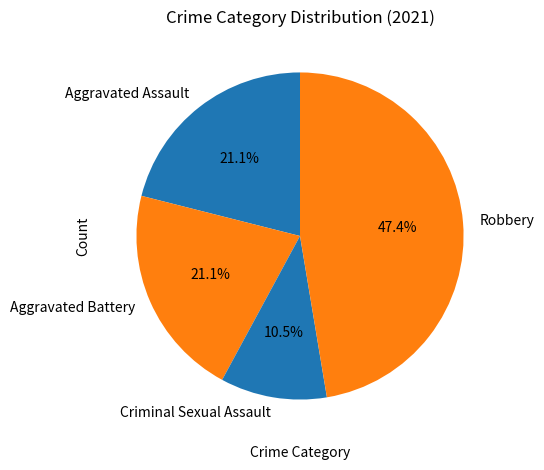

Which has a higher value, Criminal Sexual Assault or Aggravated Assault?

Aggravated Assault